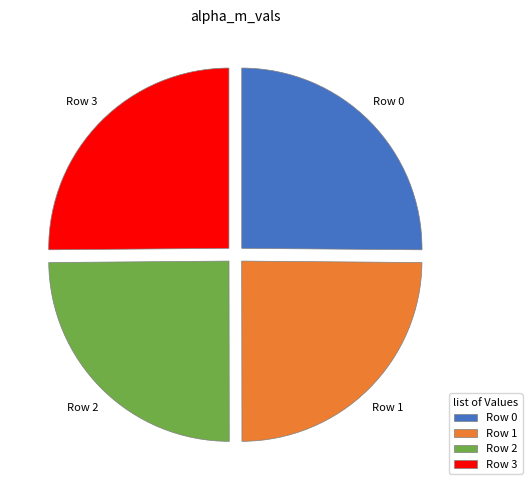

True or false: Row 2 accounts for 18% of the total.

False